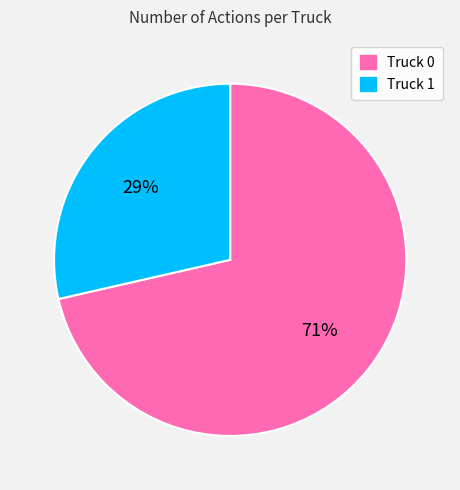

Is it true that Truck 1 is 29% of the pie?

True